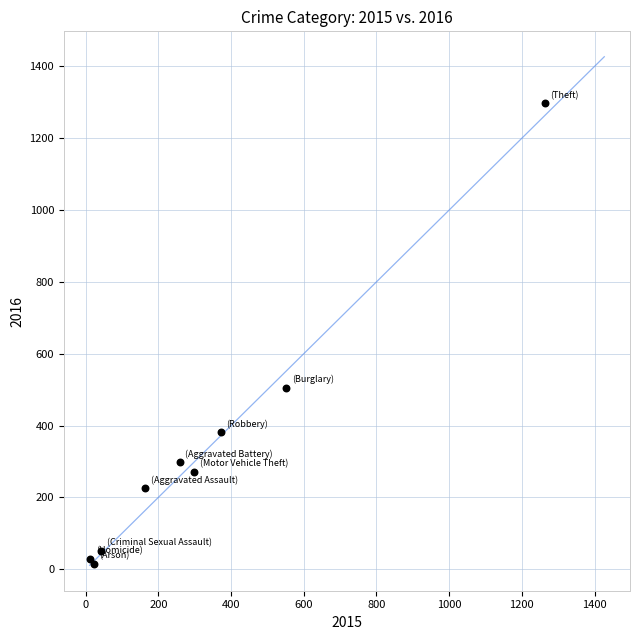

What Y value in the scatter plot is closest to 655?

505